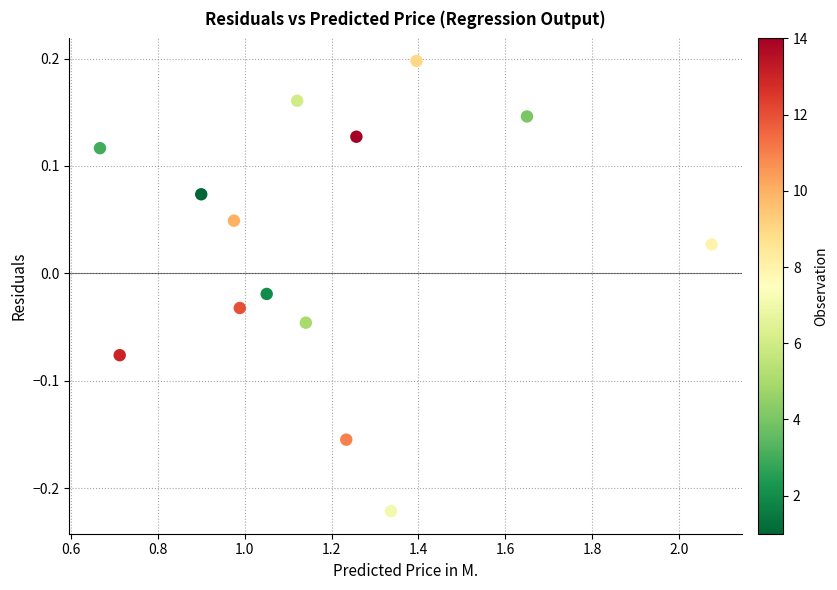

What is the range of Y values (max minus min)?

0.4